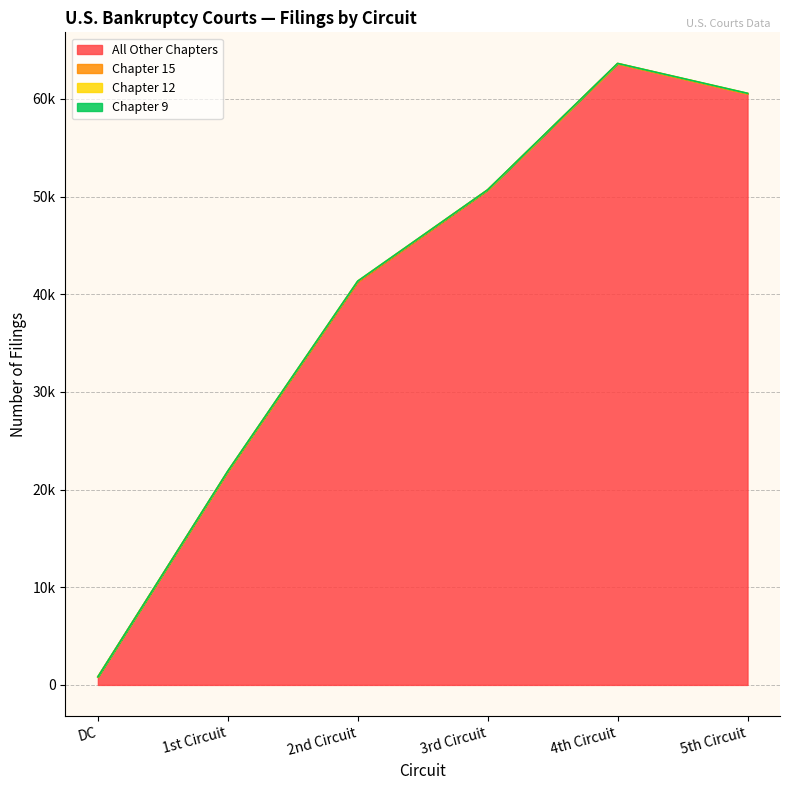

What is the label of the 4th point from the right?

2nd Circuit